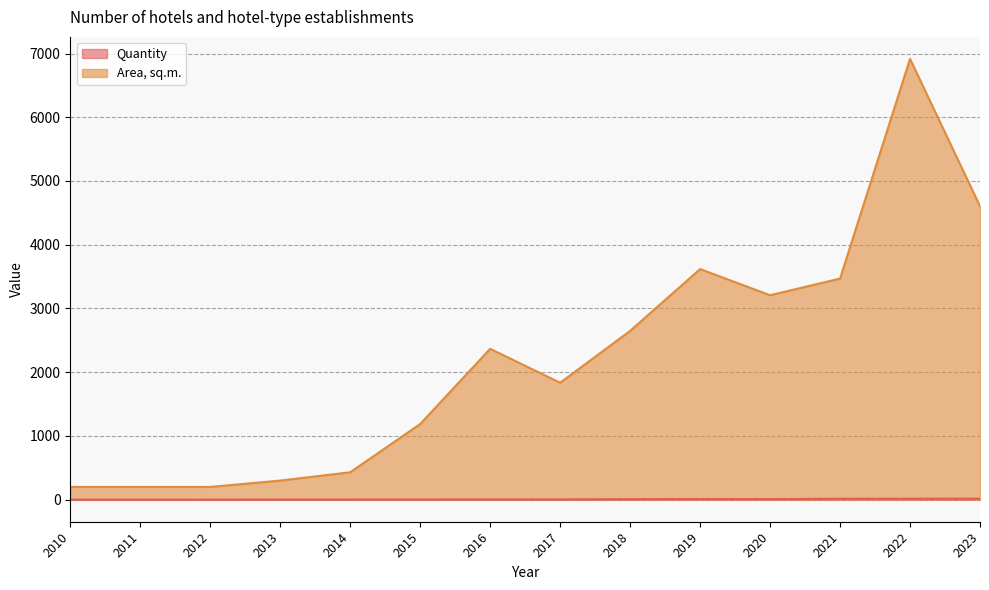

Does the chart have visible grid lines?

Yes